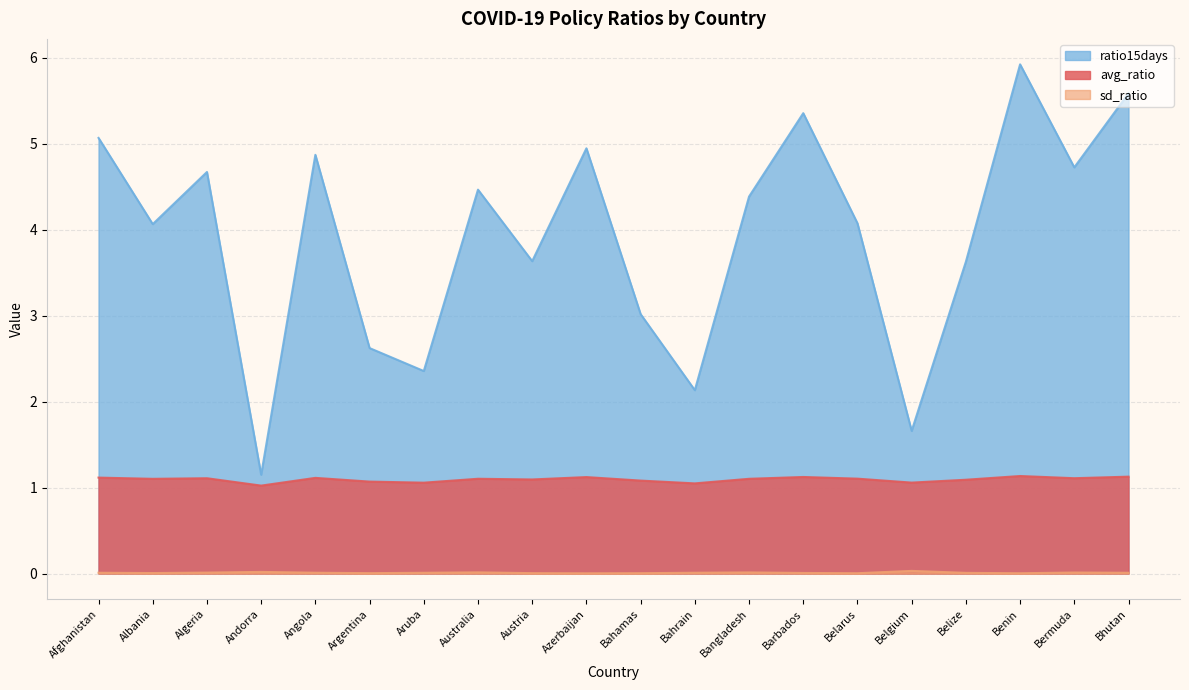

Does the chart have visible grid lines?

Yes